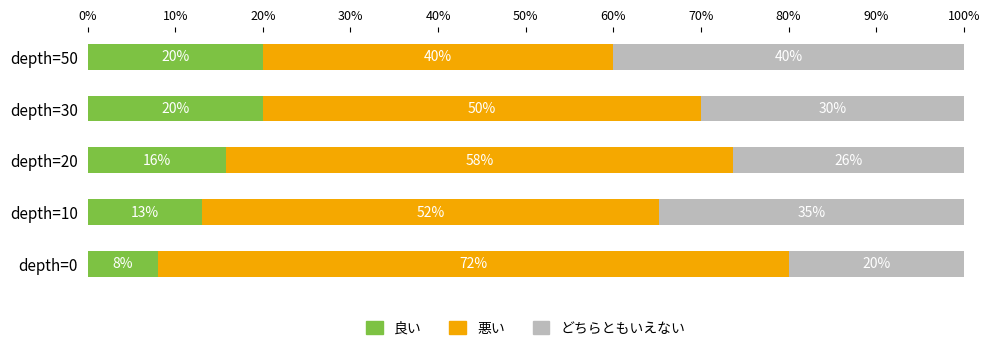

What is the total value across all series at depth=20?

100.0